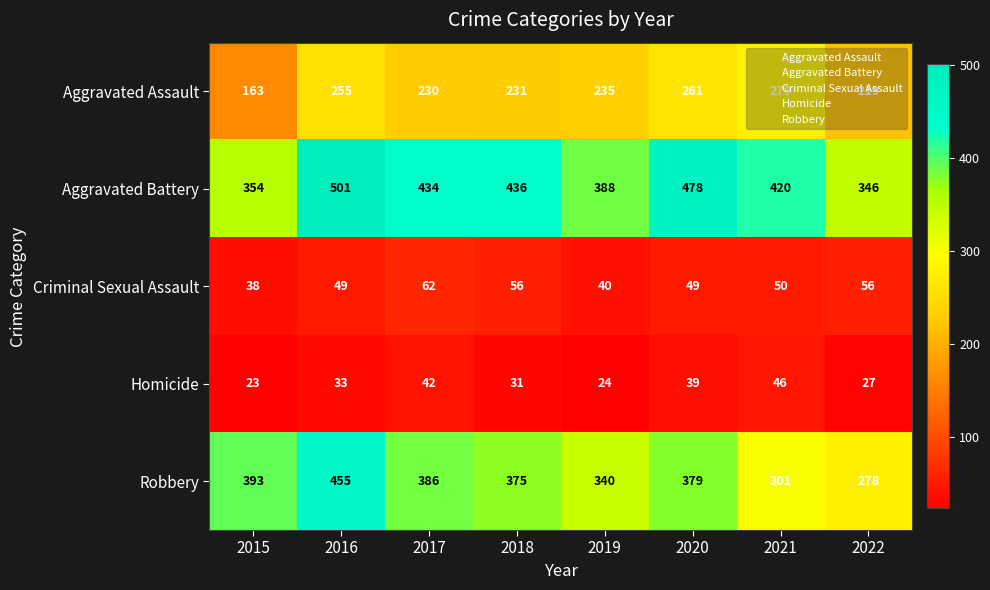

Which label corresponds to the smallest value in the chart?

2015